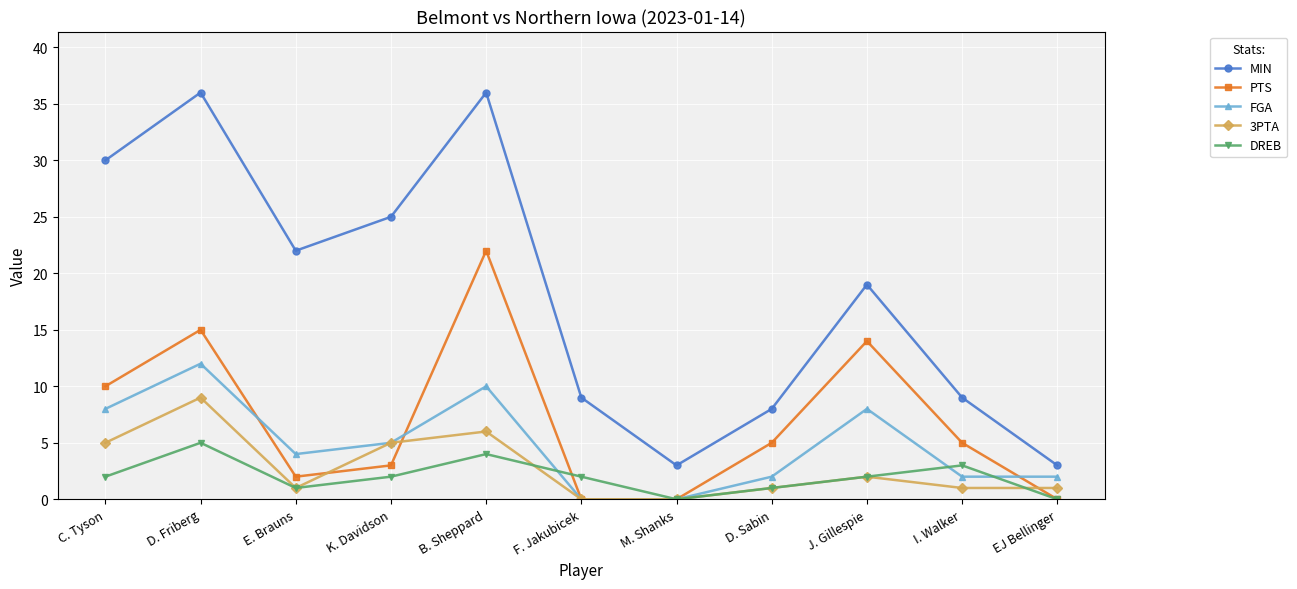

What is the sum of all DREB values?

22